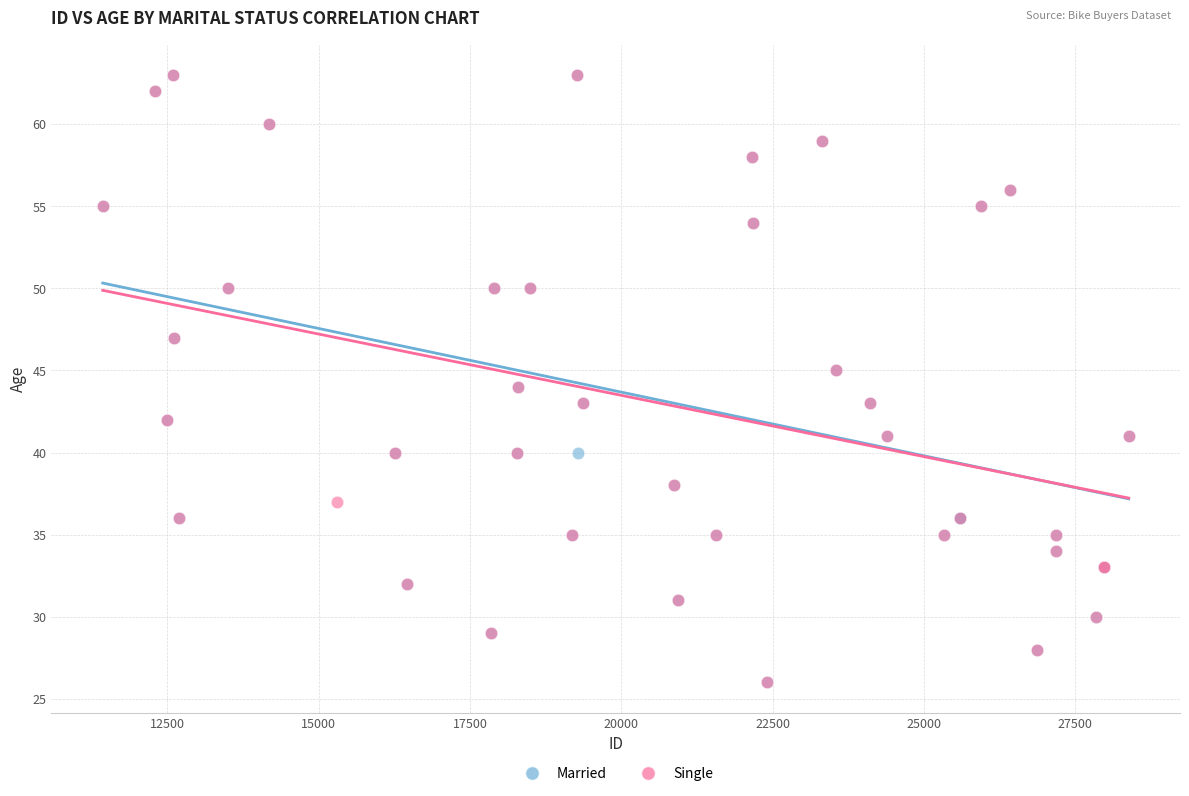

What are all the series names shown in the legend?

Married, Single